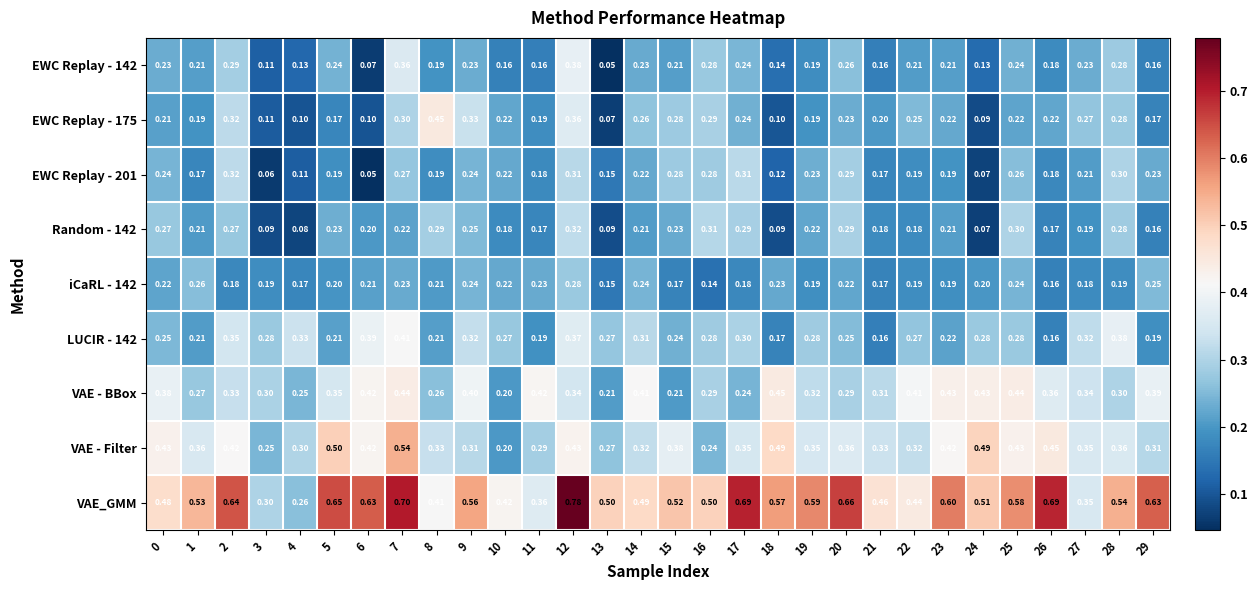

Is the value of LUCIR - 142 at 9 greater than the value of EWC Replay - 175 at 24?

Yes